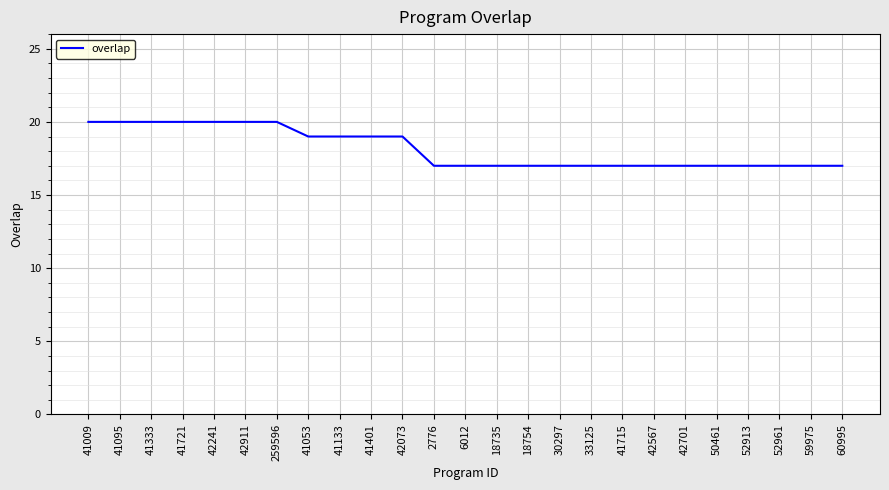

What is the sum of the values at 259596 and 18754?

37